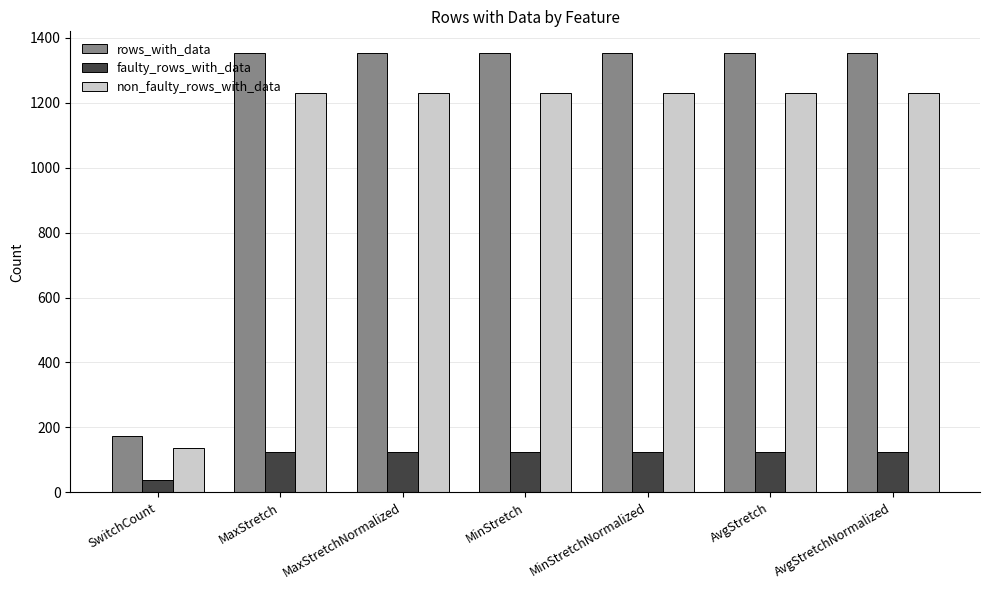

What is the minimum value for rows_with_data?

175